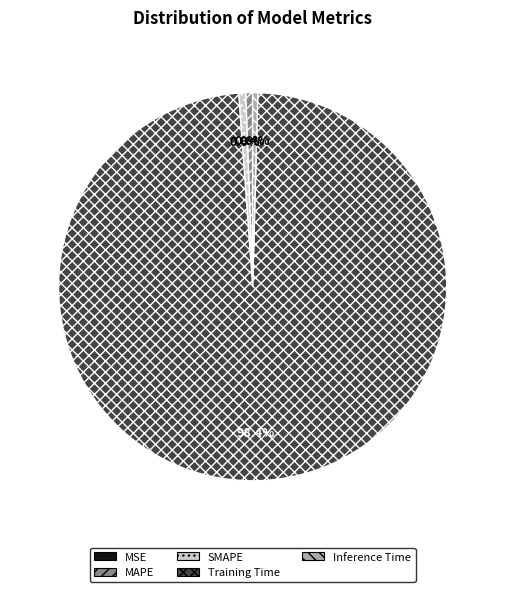

Which slice is the largest?

Training Time